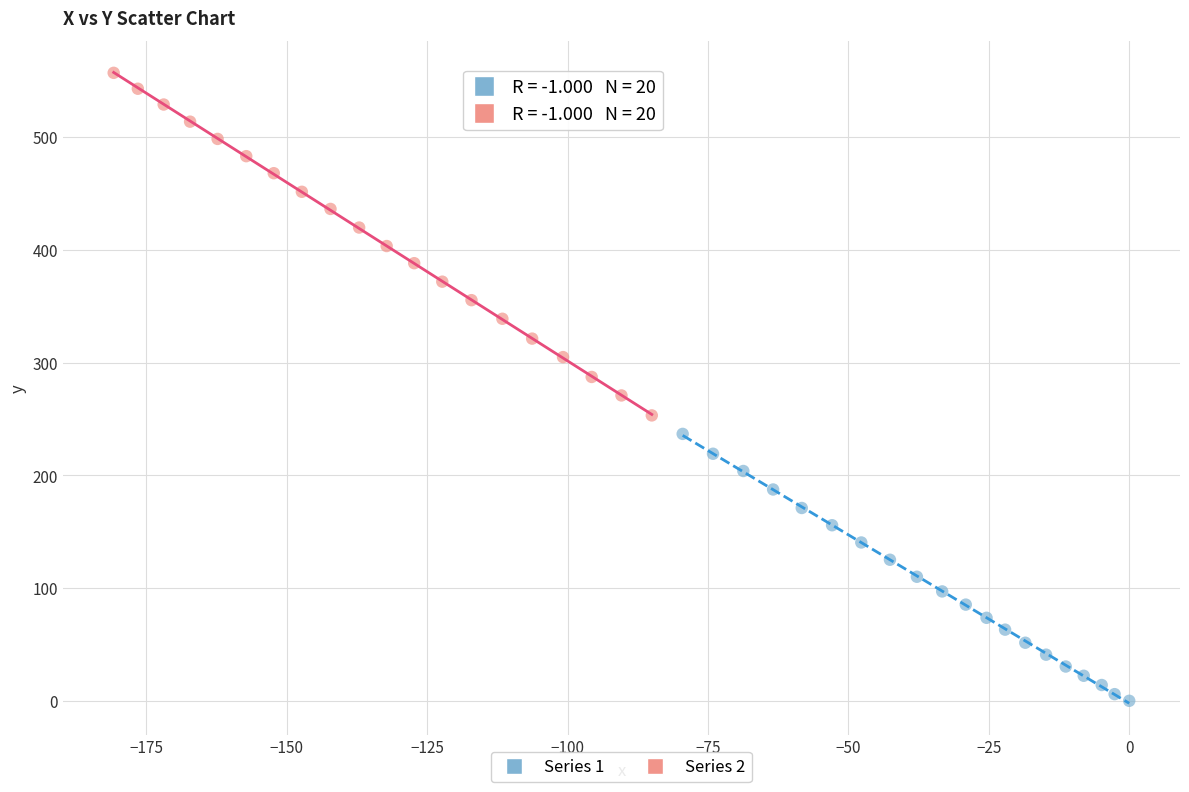

Which series reaches the minimum Y coordinate?

Series 1